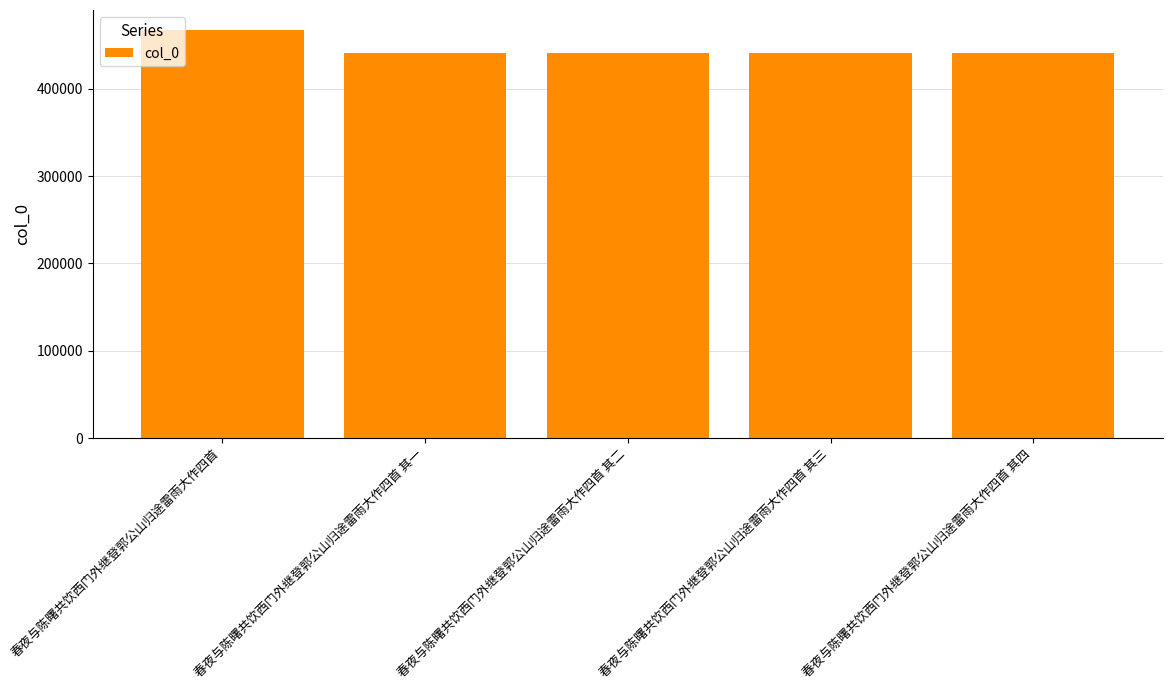

What is the difference between the values at 春夜与陈曙共饮西门外继登郭公山归途雷雨大作四首 其二 and 春夜与陈曙共饮西门外继登郭公山归途雷雨大作四首?

26244